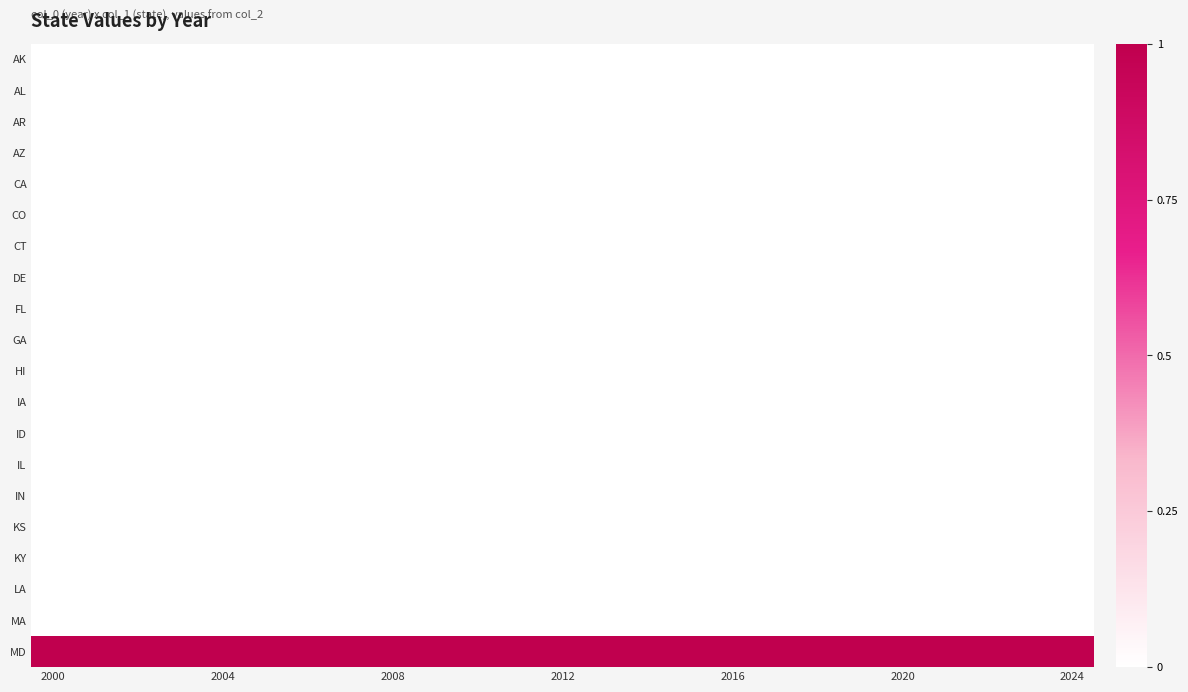

Which series has the largest total across all categories?

MD